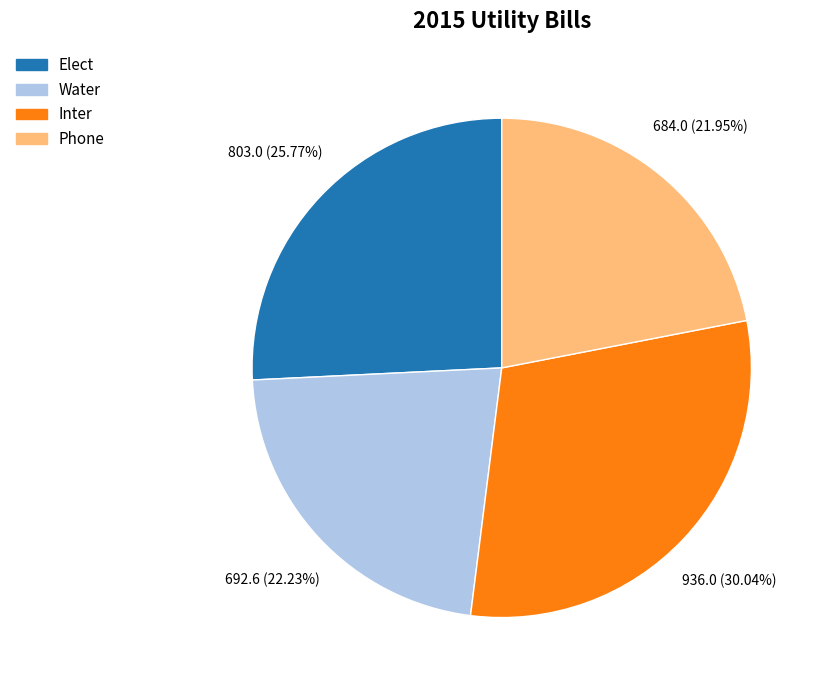

How many segments does this pie chart have?

4